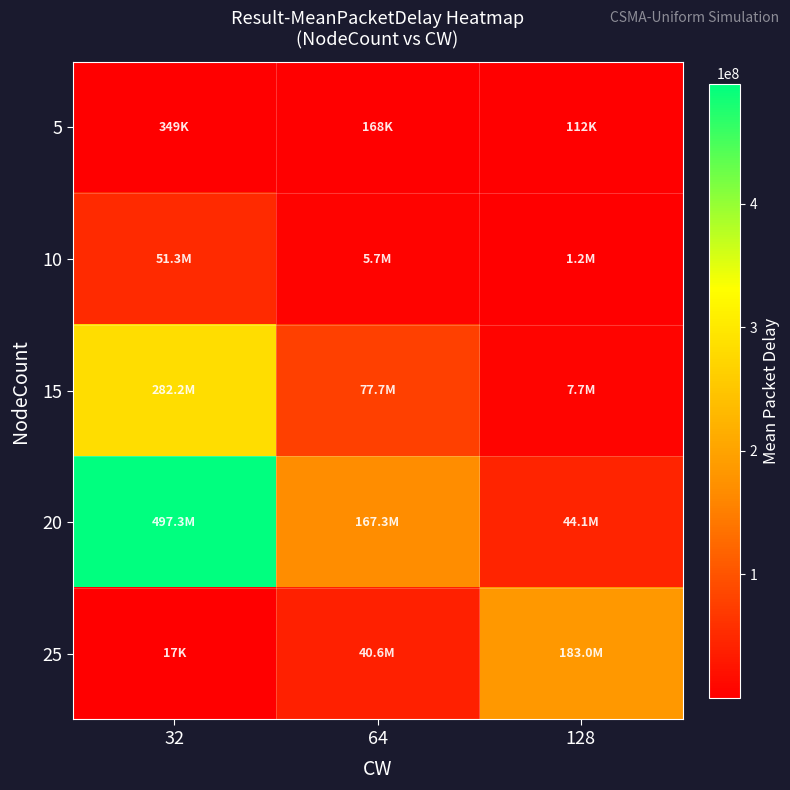

Reading left to right, extract all data points from this chart.

5: 32=349142	64=167537	128=112209
10: 32=51346115	64=5697604	128=1227641
15: 32=282203001	64=77683180	128=7653025
20: 32=497271675	64=167339349	128=44123129
25: 32=16886	64=40630065	128=182986571